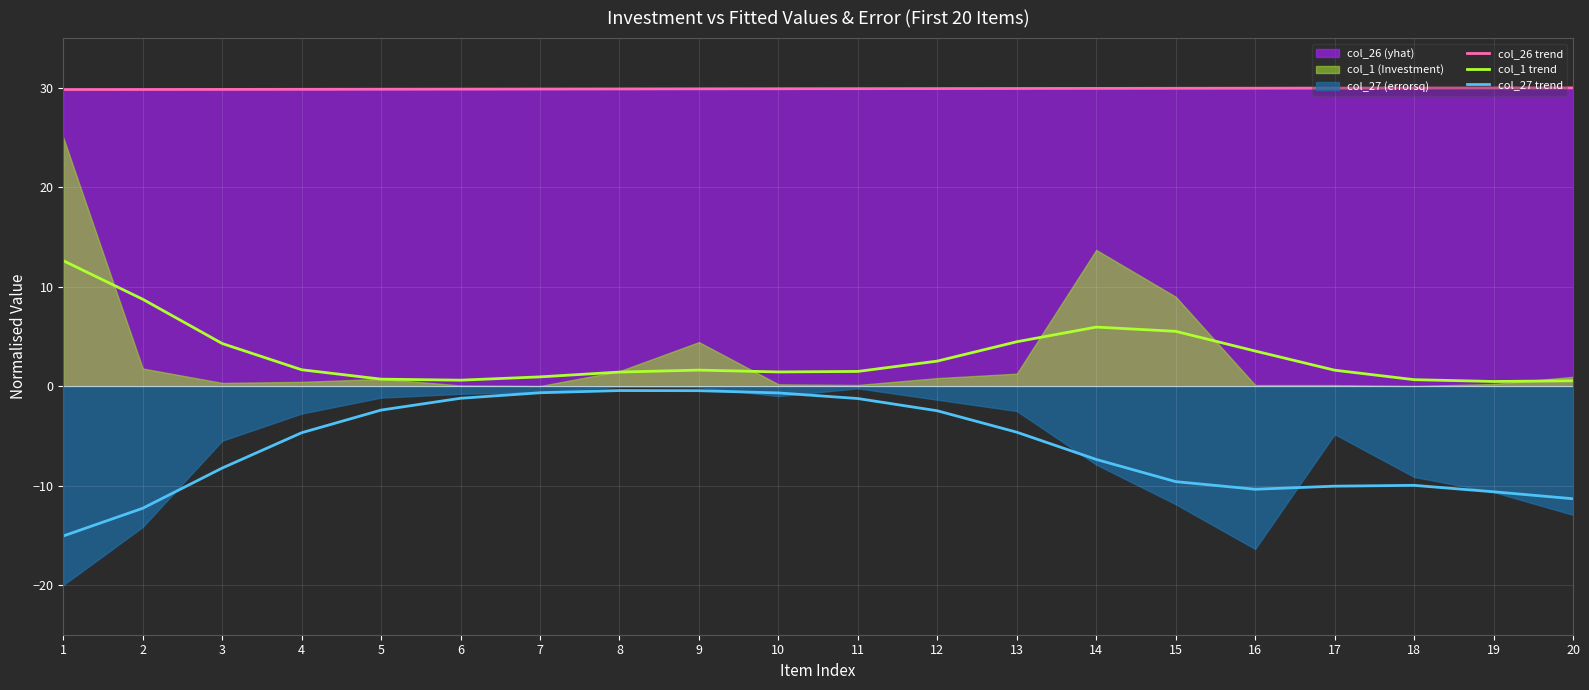

What is the total value across all series at 9?

31.0